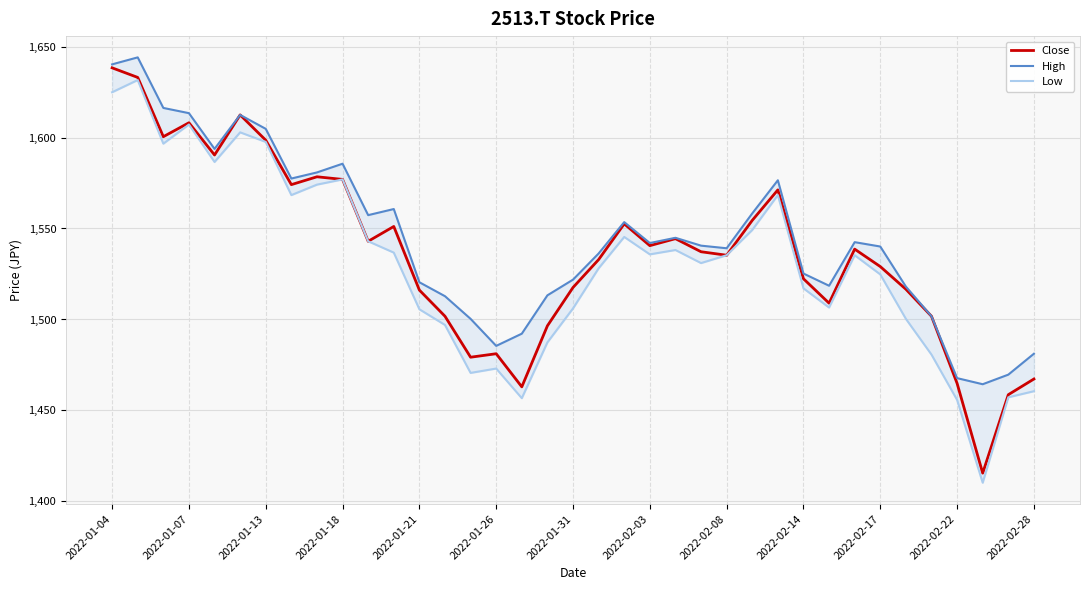

Which series has the largest total across all categories?

High